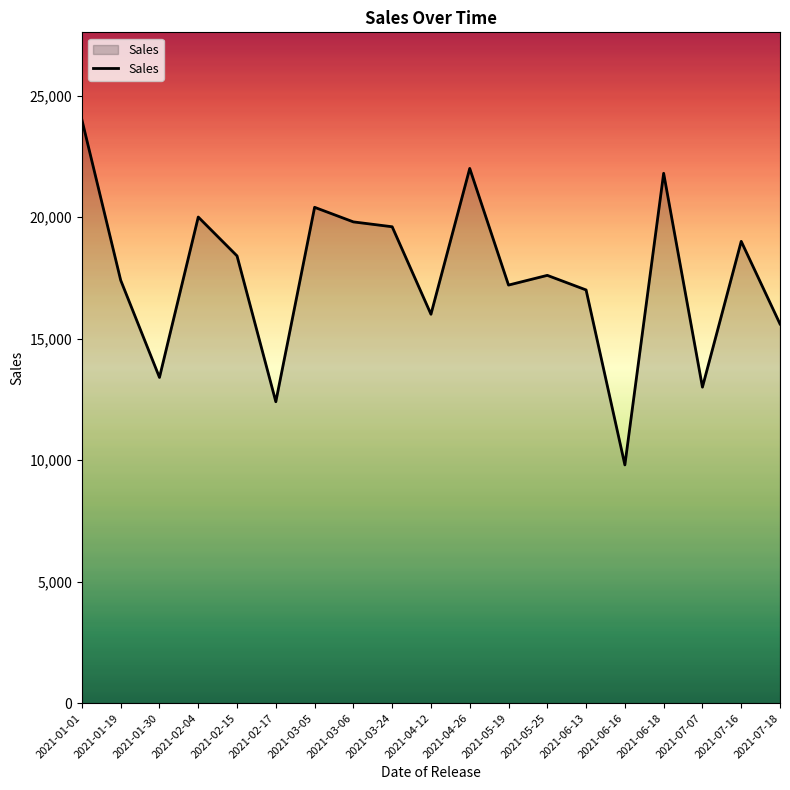

What is the change in value from 2021-04-26 to 2021-07-18?

-6400